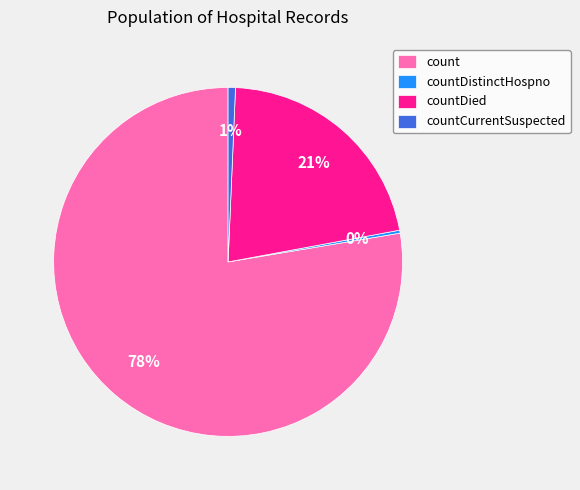

To the nearest percent, what is the average slice percentage?

25%